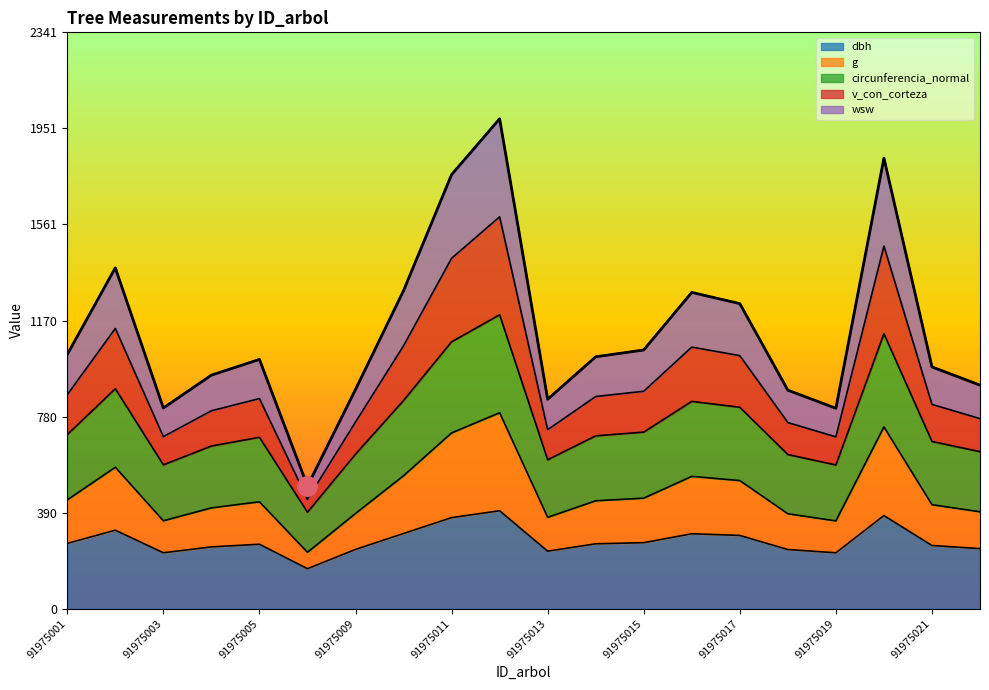

What is the total value across all series at 91975019?

814.3